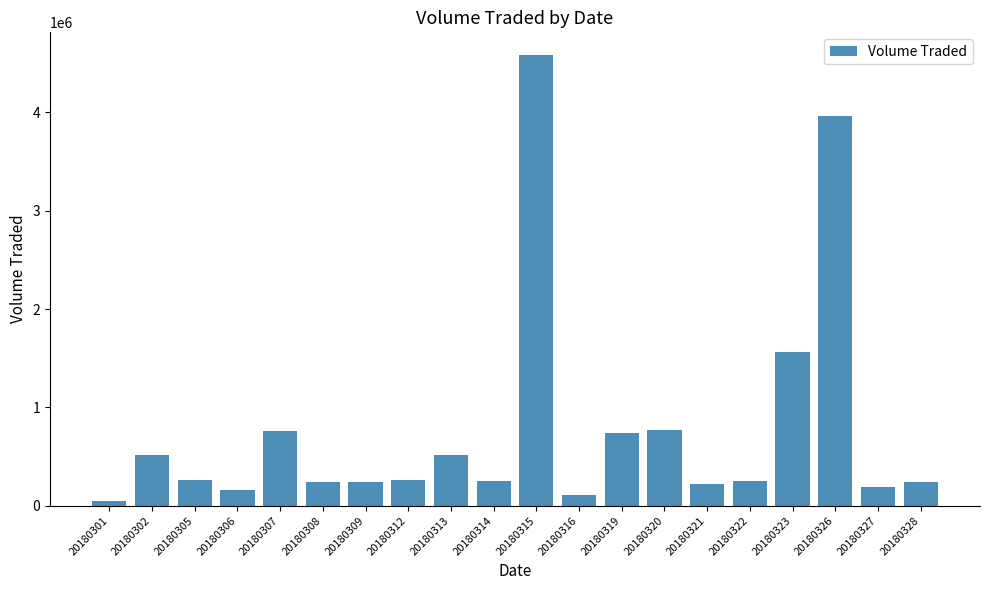

Are the bars horizontal?

No